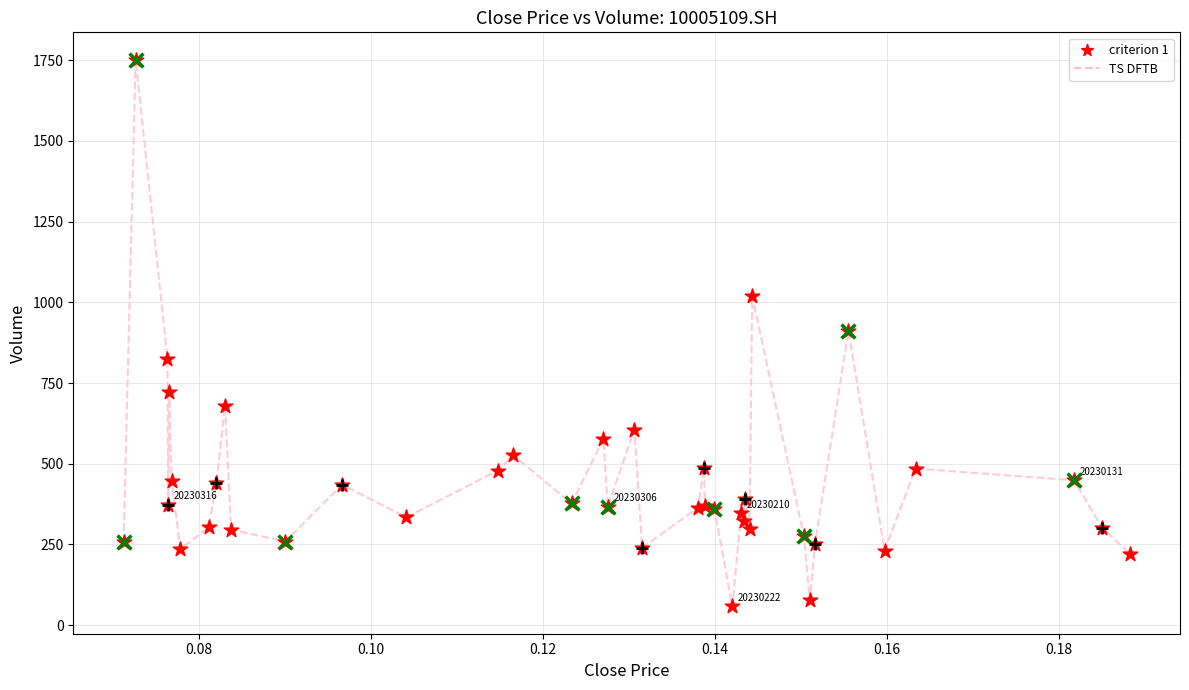

What is the smallest value displayed?

58